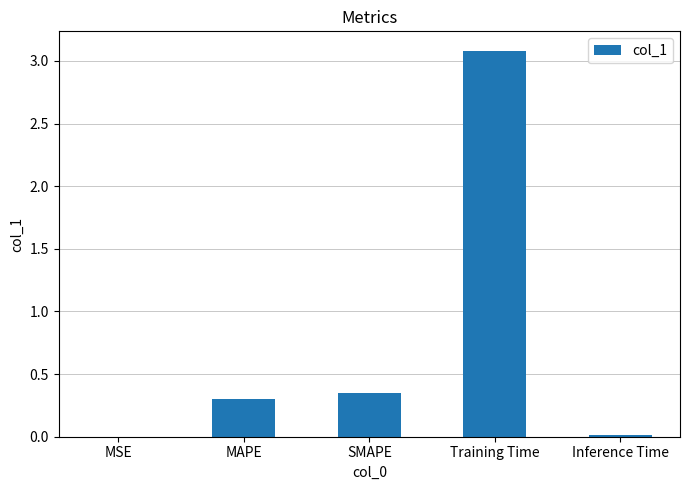

Which category has the highest value across all series?

Training Time